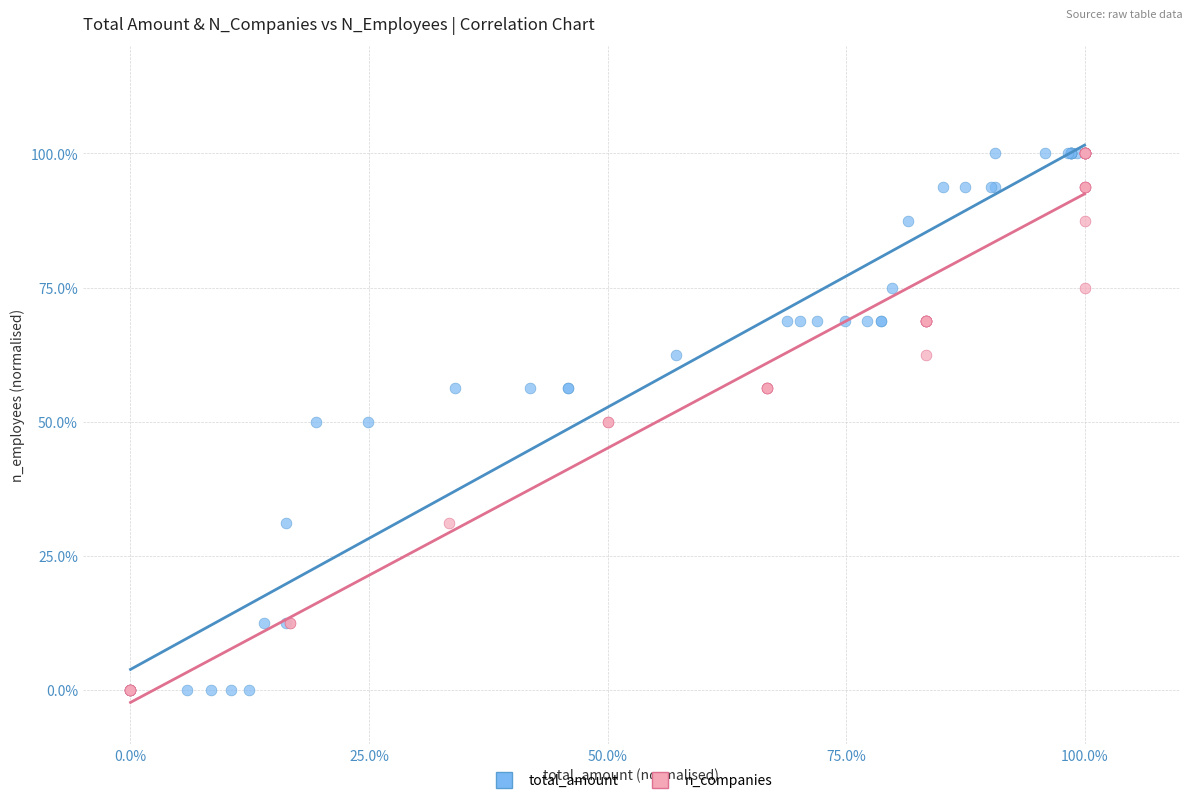

What are all the series names shown in the legend?

total_amount, n_companies